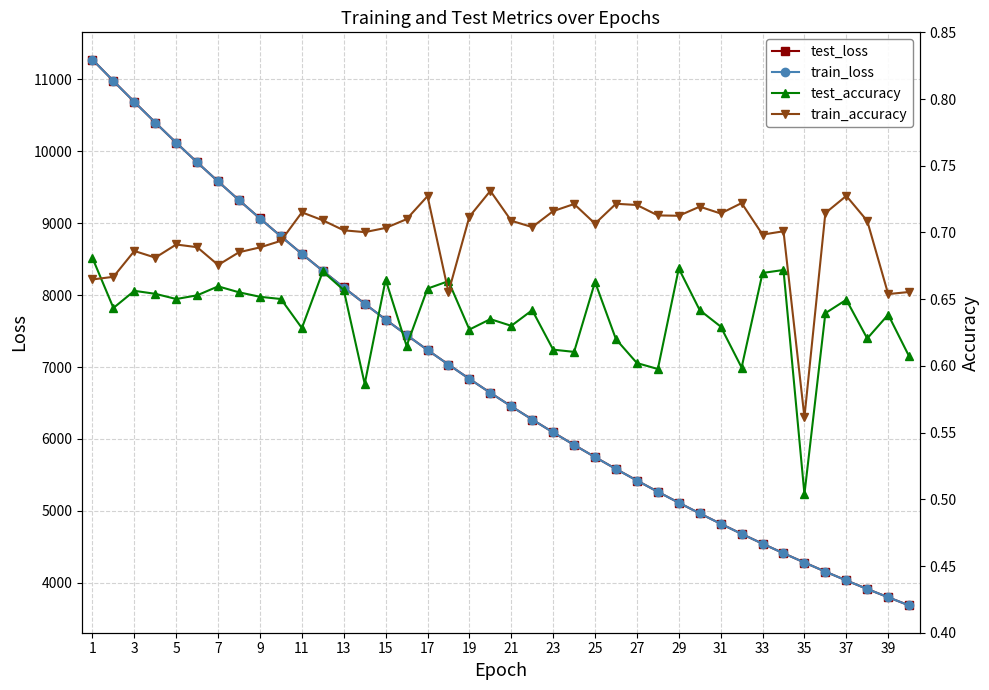

The value of train_loss at 31 is 4819.8. True or false?

True